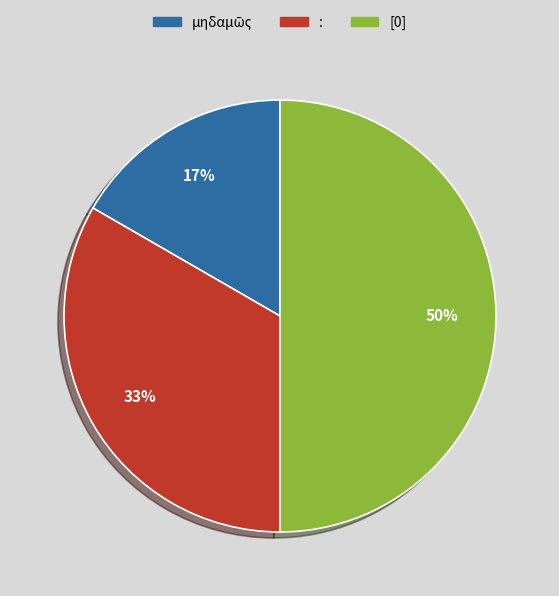

Which slice is the largest?

[0]